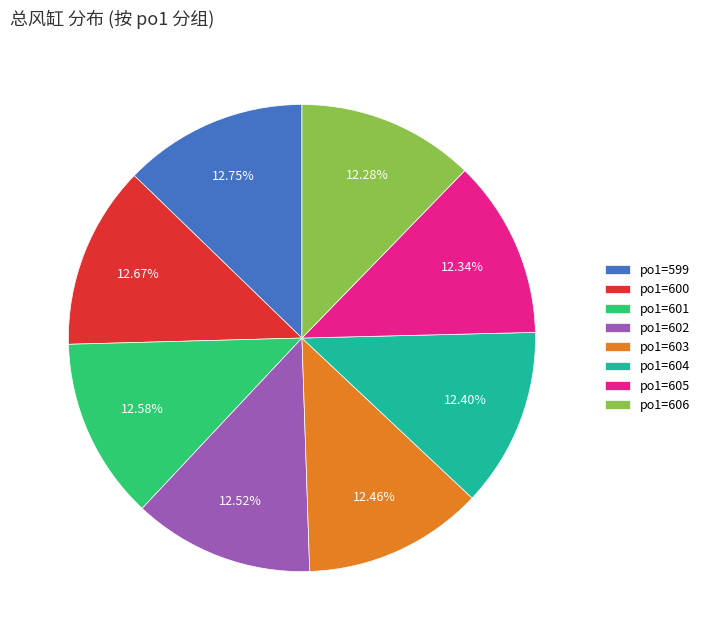

Is there any slice that represents more than half of the pie?

No